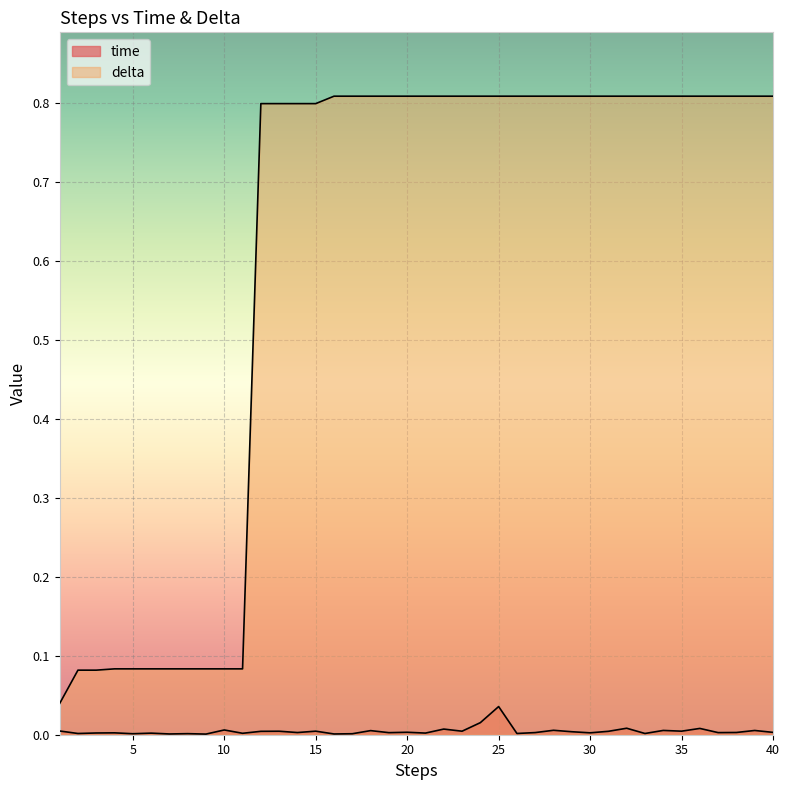

In time, how many points are lower than both neighbors (excluding endpoints)?

15